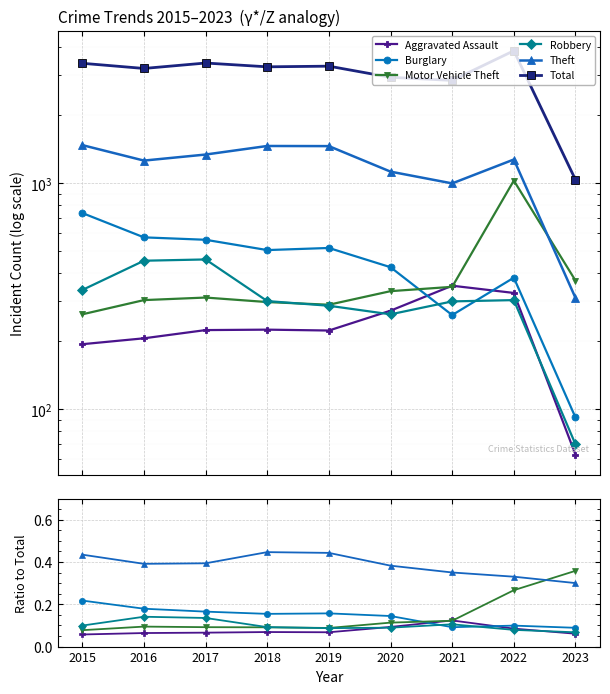

Which series has the widest spread of values?

Total